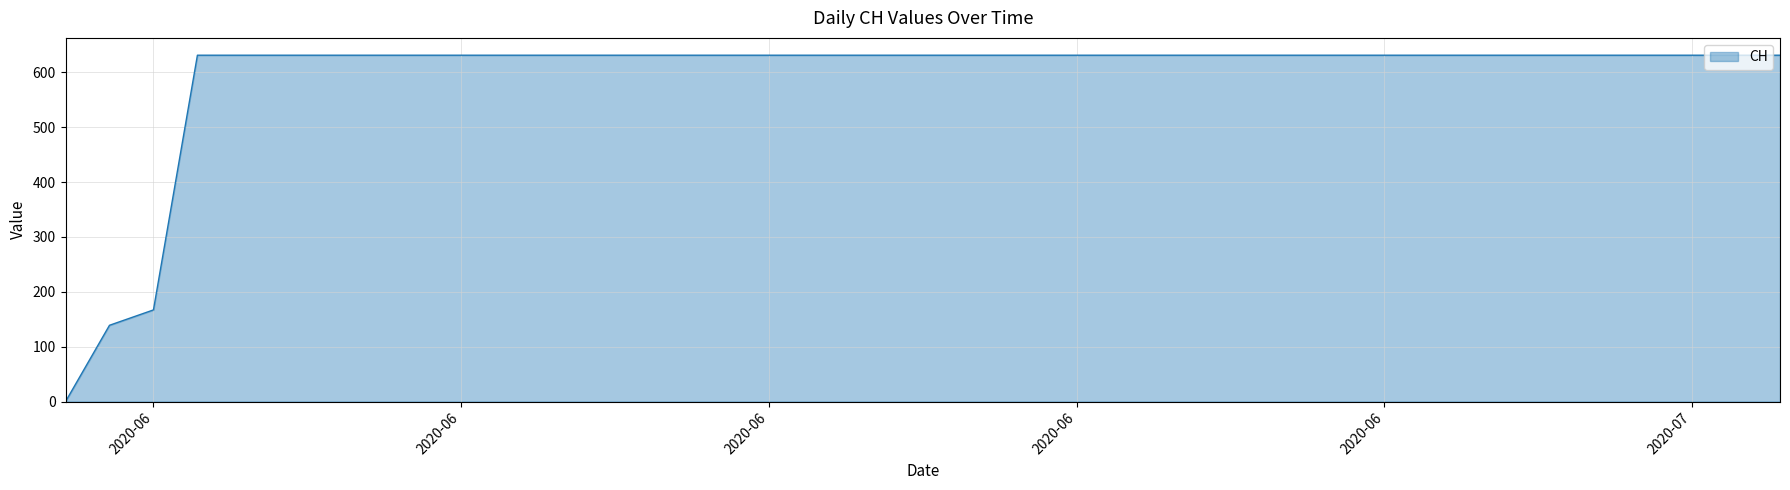

What is the greatest value displayed?

631